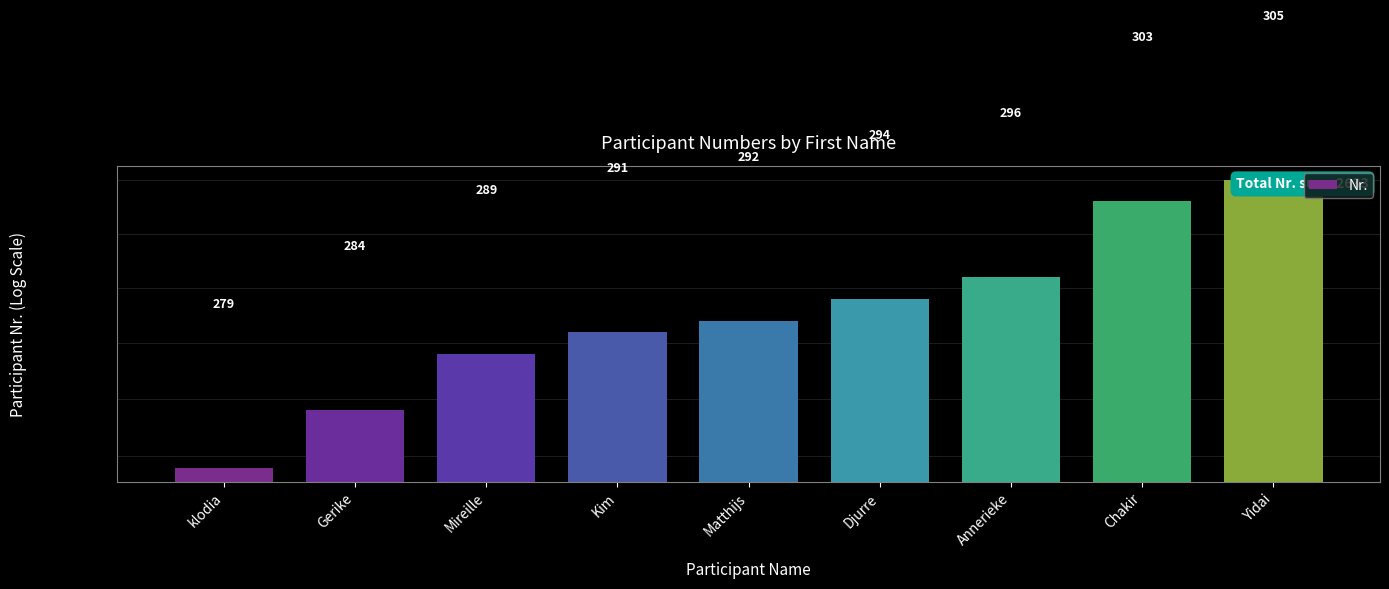

List the labels in order of value, smallest first.

klodia, Gerike, Mireille, Kim, Matthijs, Djurre, Annerieke, Chakir, Yidai